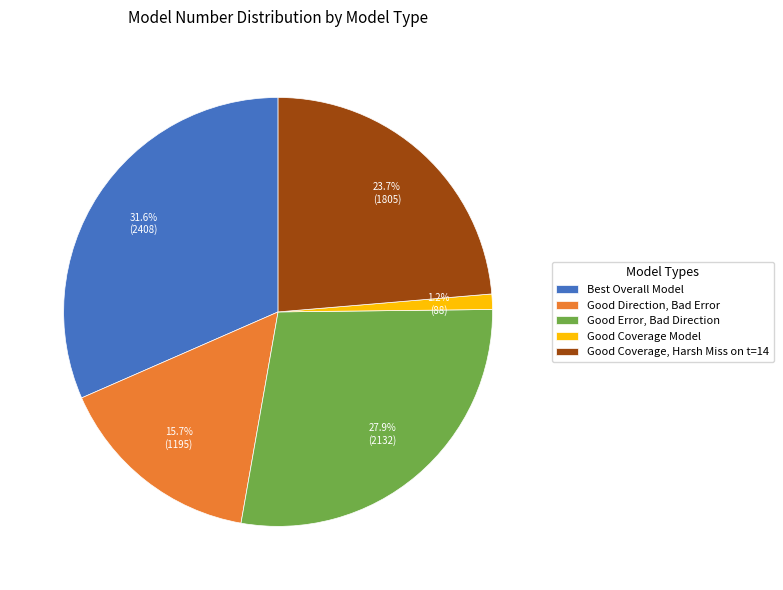

Is there a majority slice in this chart?

No